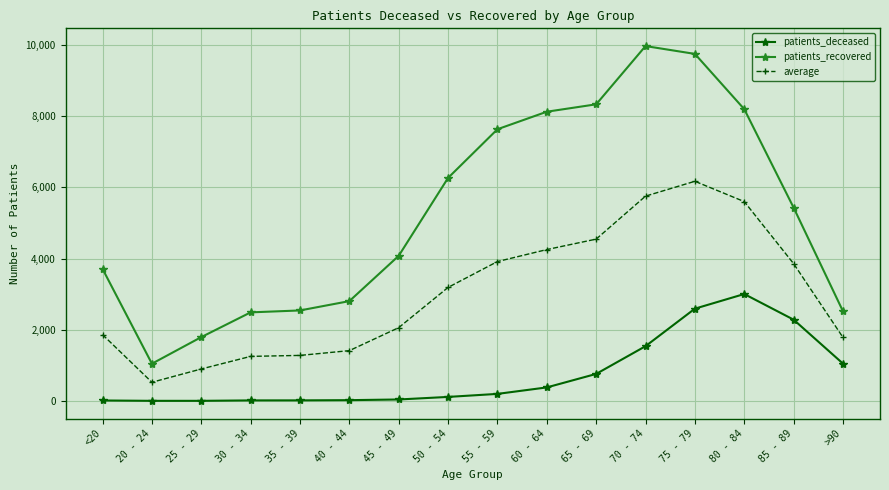

What is the smallest value displayed?

3.0